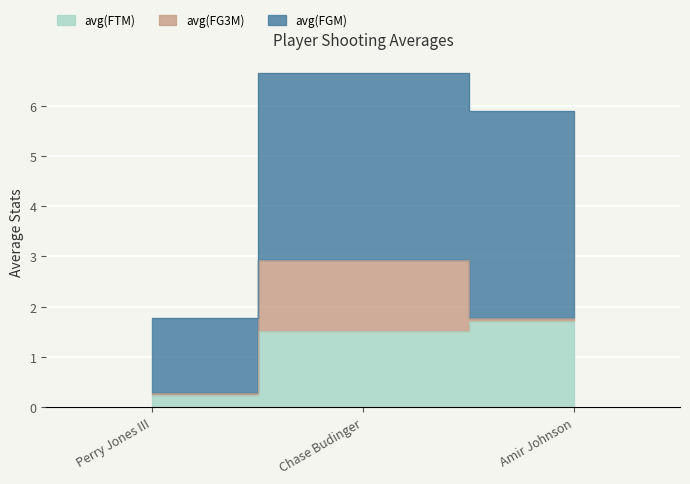

At which category is the sum across all series the highest?

Chase Budinger